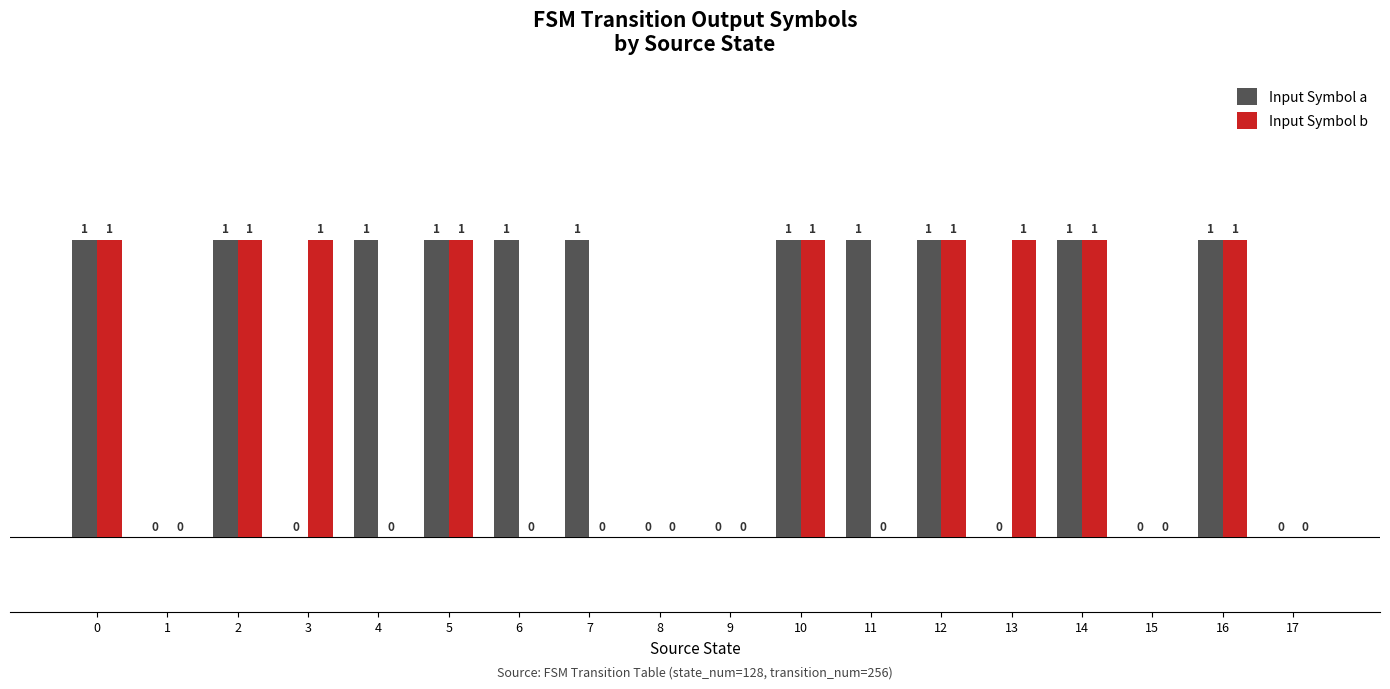

Which series changed the most between 0 and 7?

Input Symbol b